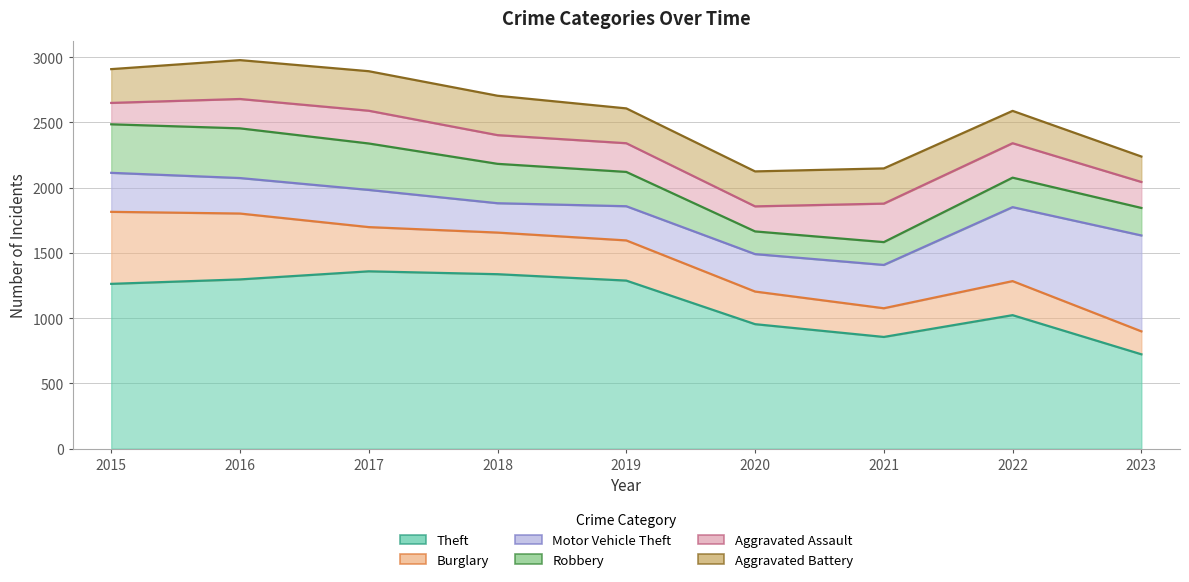

Reading left to right, extract all data points from this chart.

Theft: 1263	1297	1359	1337	1288	954	856	1023	723
Burglary: 552	505	339	319	308	250	220	261	176
Motor Vehicle Theft: 299	272	285	225	262	287	332	567	735
Robbery: 372	381	356	302	263	174	175	226	211
Aggravated Assault: 164	225	251	220	220	192	295	264	199
Aggravated Battery: 259	298	303	302	267	268	270	248	195